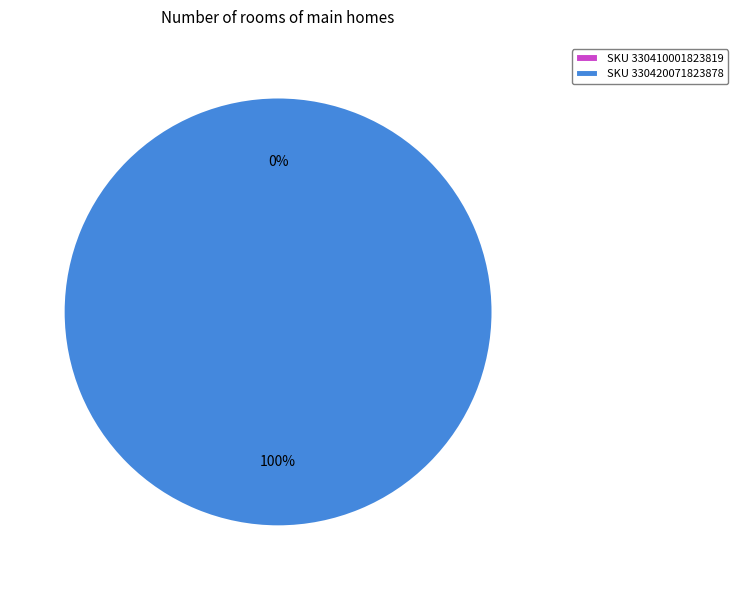

Is there a majority slice in this chart?

Yes